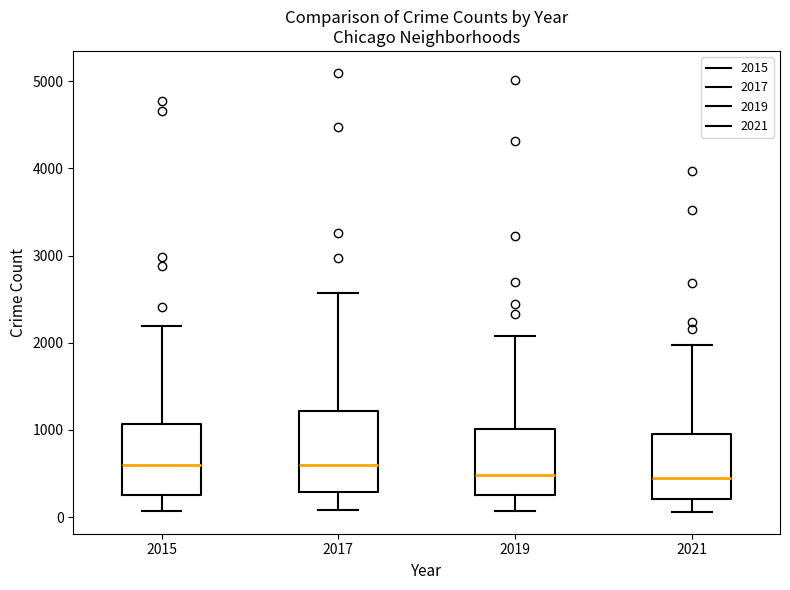

Where is the upper edge of the box at x = 2021 on the y-axis? The values are not printed on the chart, so give them approximately, as read against the axis.

1000